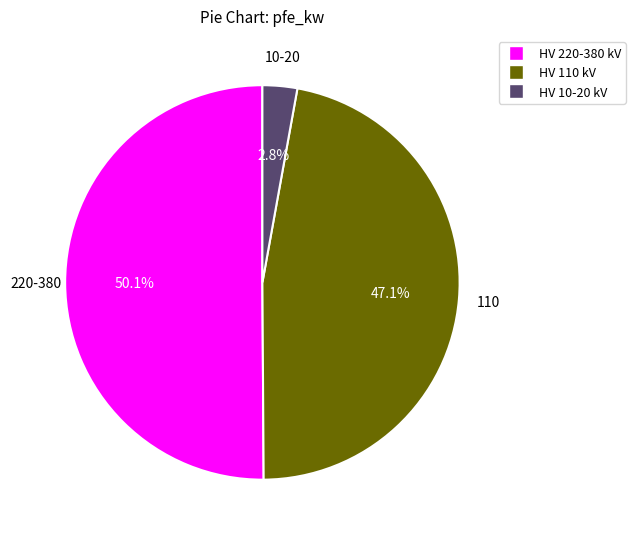

How many slices are in this pie chart?

3